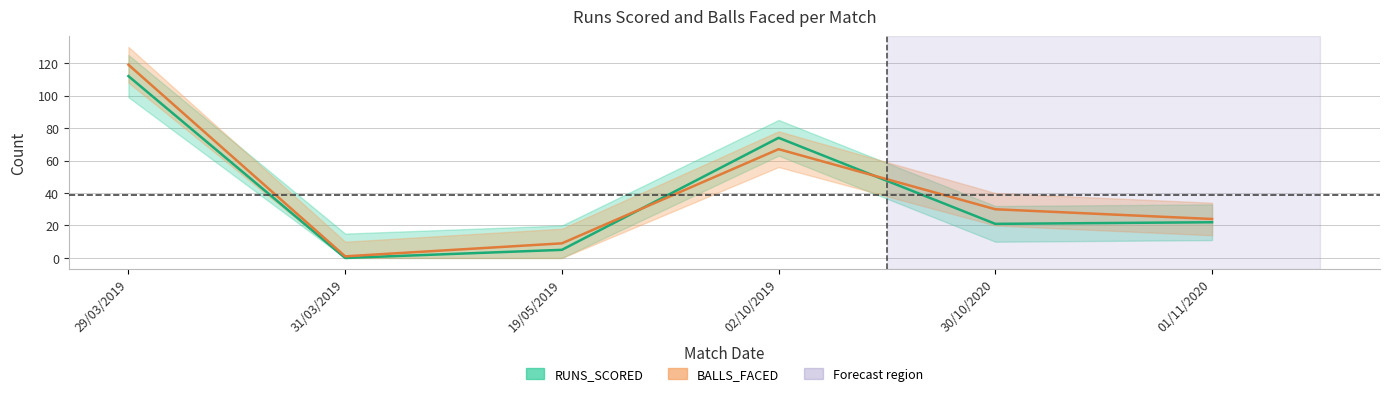

Reading right to left, transcribe all the data shown in this chart.

RUNS_SCORED: 01/11/2020=22	30/10/2020=21	02/10/2019=74	19/05/2019=5	31/03/2019=0	29/03/2019=112
BALLS_FACED: 01/11/2020=24	30/10/2020=30	02/10/2019=67	19/05/2019=9	31/03/2019=1	29/03/2019=119